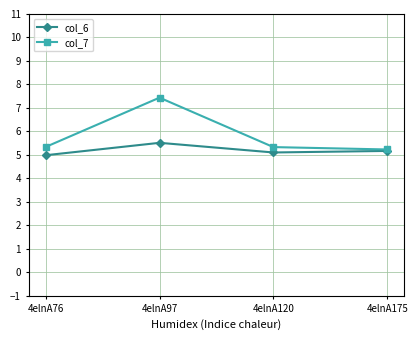

Reading left to right, extract all data points from this chart.

col_6: 4elnA76=5.0	4elnA97=5.5	4elnA120=5.1	4elnA175=5.2
col_7: 4elnA76=5.3	4elnA97=7.4	4elnA120=5.3	4elnA175=5.2